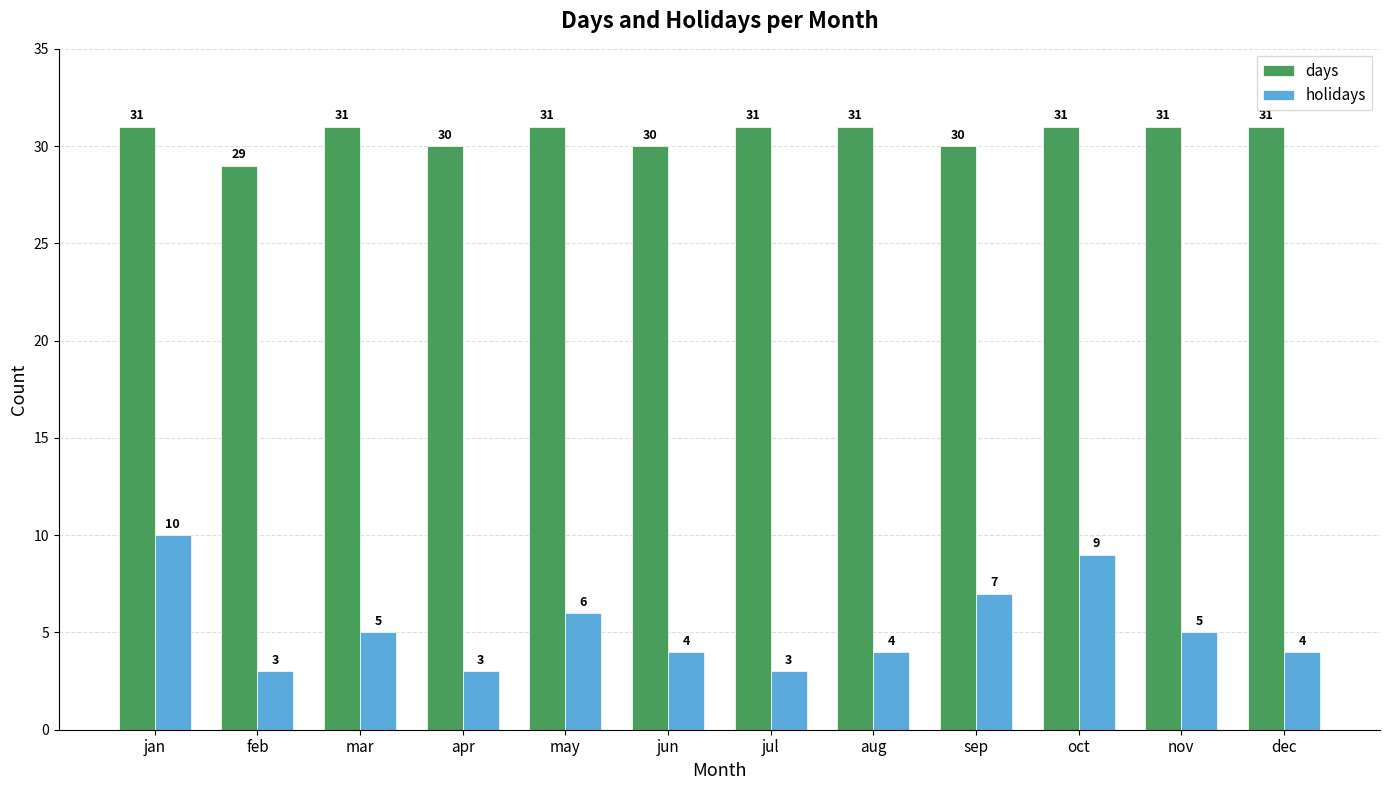

Between apr and nov, which series saw the biggest shift?

holidays